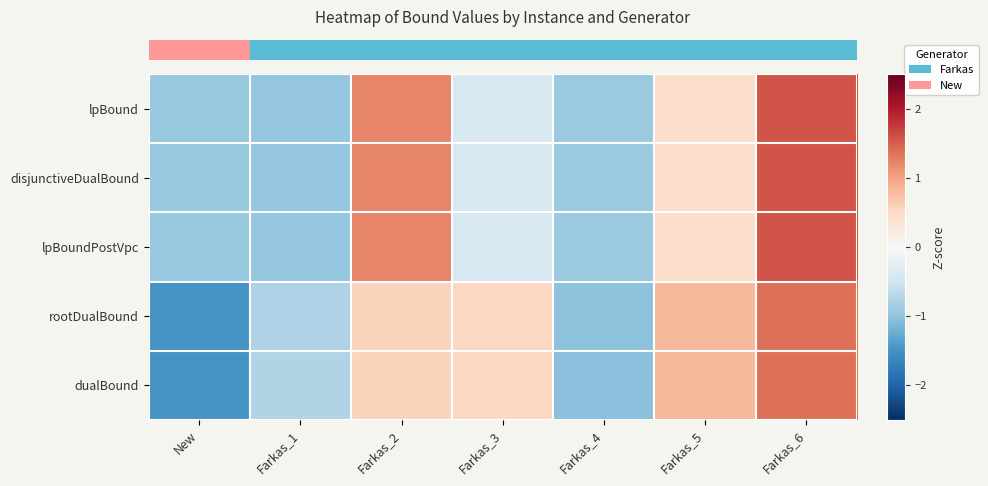

Reading left to right, list all the values displayed in this chart.

row_0: New=-1.0	Farkas_1=-1.0	Farkas_2=1.2	Farkas_3=-0.4	Farkas_4=-0.9	Farkas_5=0.4	Farkas_6=1.6
row_1: New=-1.0	Farkas_1=-1.0	Farkas_2=1.2	Farkas_3=-0.4	Farkas_4=-0.9	Farkas_5=0.4	Farkas_6=1.6
row_2: New=-1.0	Farkas_1=-1.0	Farkas_2=1.2	Farkas_3=-0.4	Farkas_4=-0.9	Farkas_5=0.4	Farkas_6=1.6
row_3: New=-1.5	Farkas_1=-0.8	Farkas_2=0.6	Farkas_3=0.5	Farkas_4=-1.0	Farkas_5=0.8	Farkas_6=1.4
row_4: New=-1.5	Farkas_1=-0.8	Farkas_2=0.6	Farkas_3=0.5	Farkas_4=-1.0	Farkas_5=0.8	Farkas_6=1.4